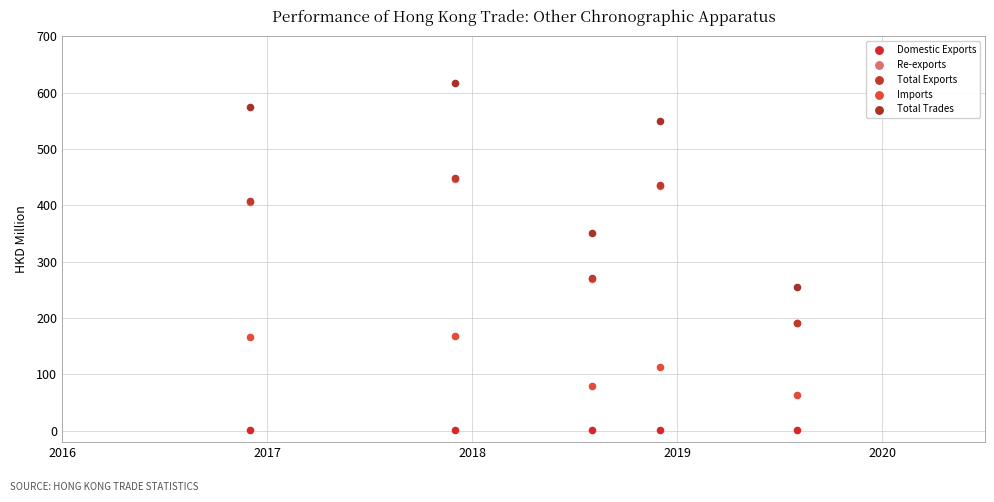

Which series has the largest Y range (max minus min)?

Total Trades